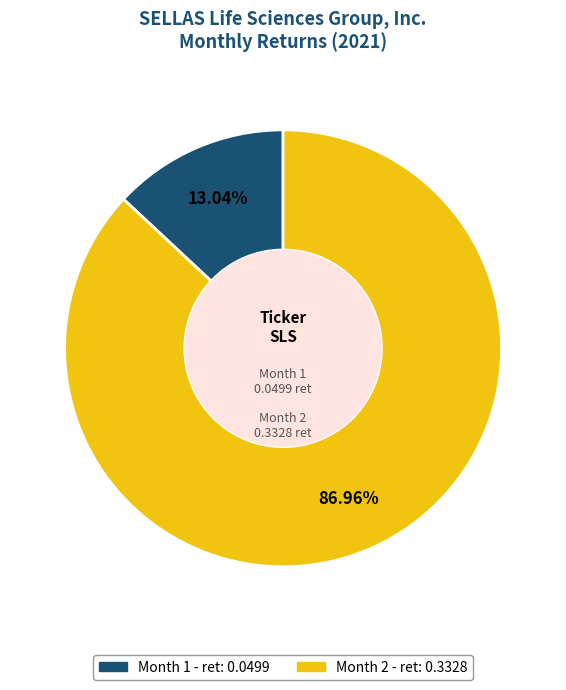

Which category accounts for the majority?

Month 2